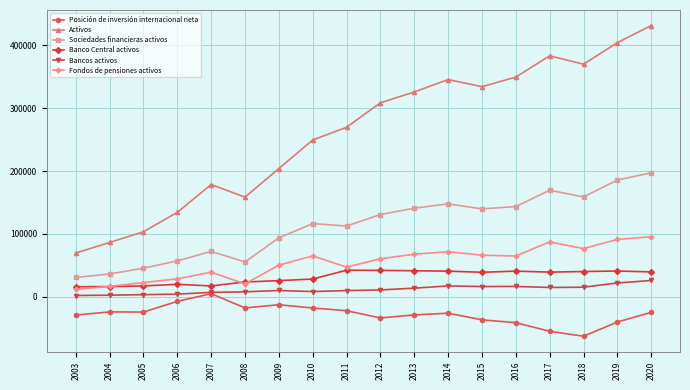

At which category does Activos reach its first local peak?

2007